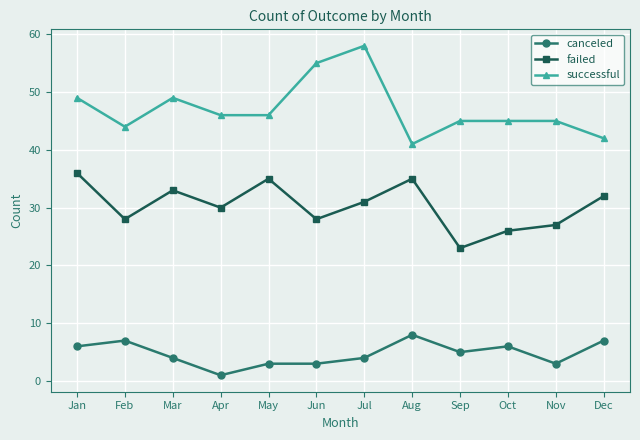

What is the value of the failed point at the 11th from the left?

27